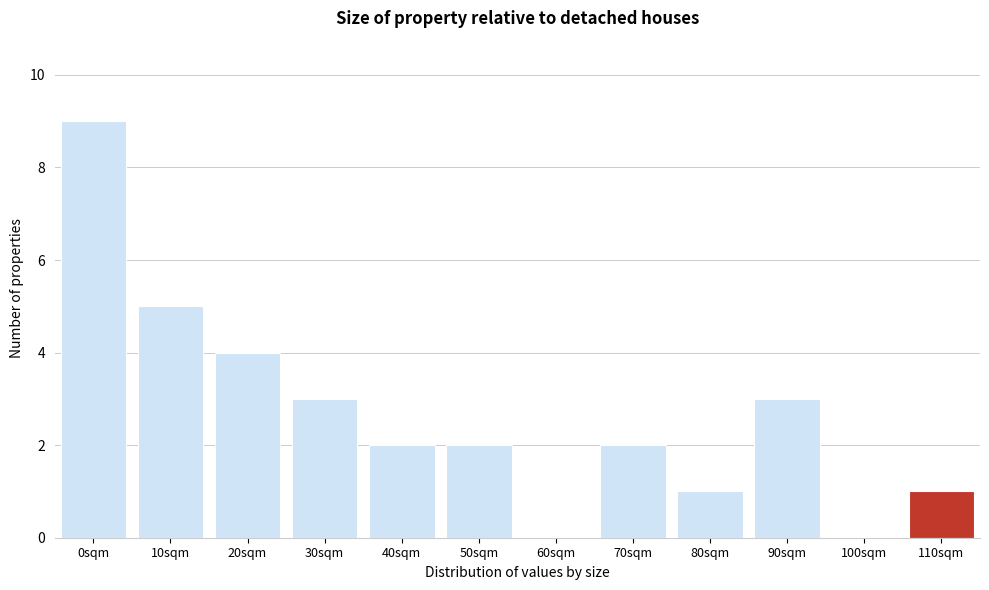

Reading left to right, list all the values displayed in this chart.

0sqm=9	10sqm=5	20sqm=4	30sqm=3	40sqm=2	50sqm=2	60sqm=0	70sqm=2	80sqm=1	90sqm=3	100sqm=0	110sqm=1